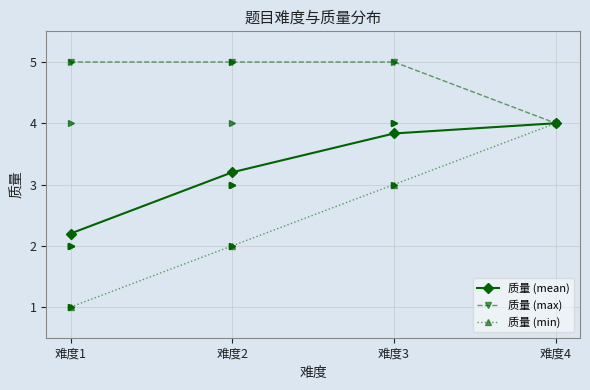

True or false: 质量 (max) and 质量 (min) intersect in this chart.

False